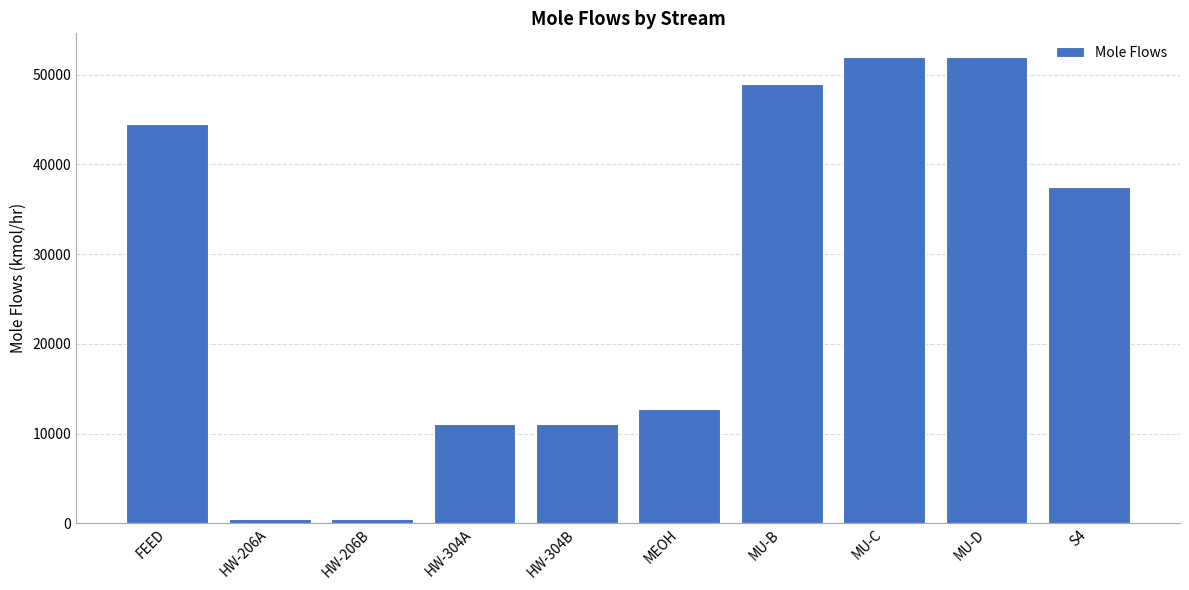

The value at MEOH is 12779.9. True or false?

True